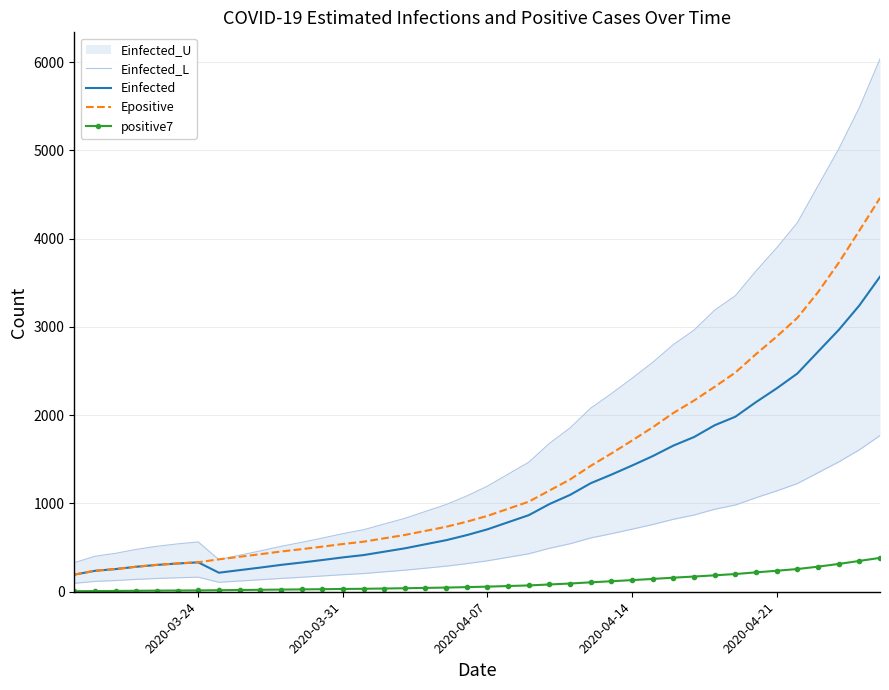

What is the value of the positive7 point at the 31st from the left?

172.1